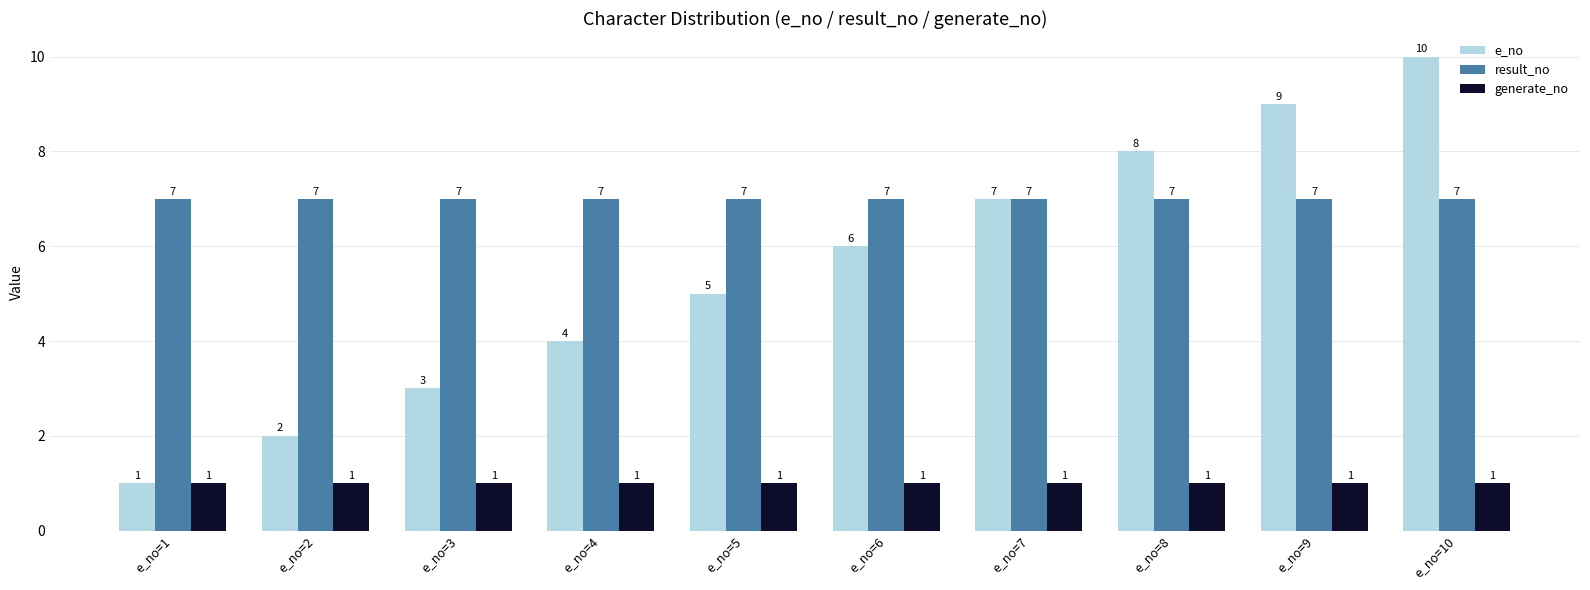

What is the sum of the e_no values at e_no=2 and e_no=7?

9